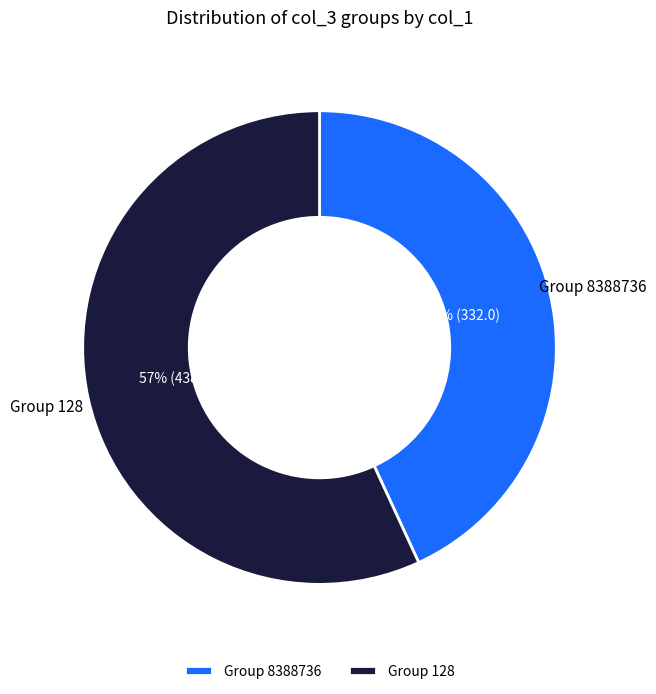

To the nearest percent, what is the average slice percentage?

50%